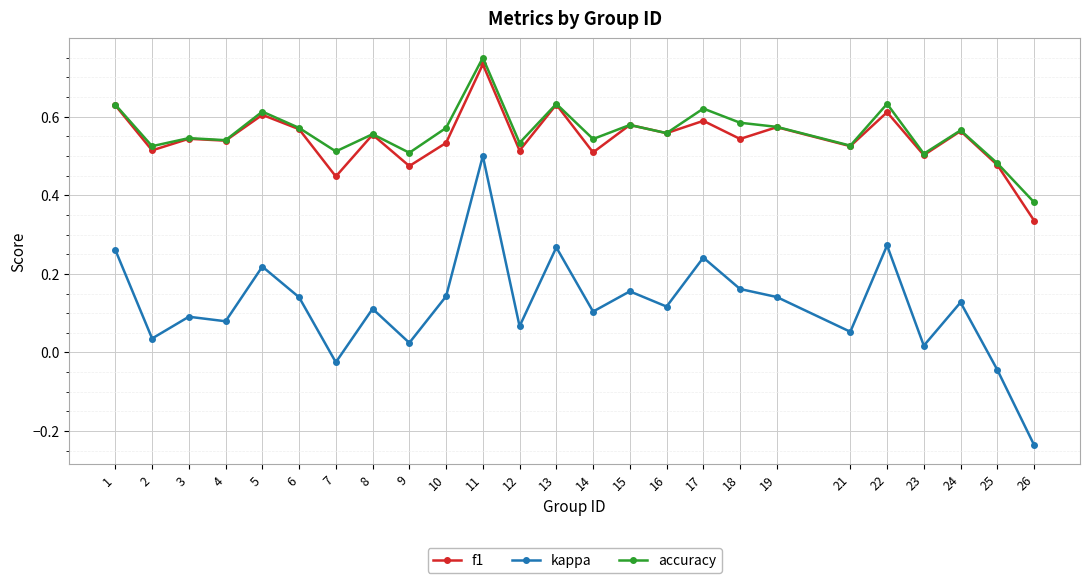

Is it true that accuracy equals 0.6 at 17?

True